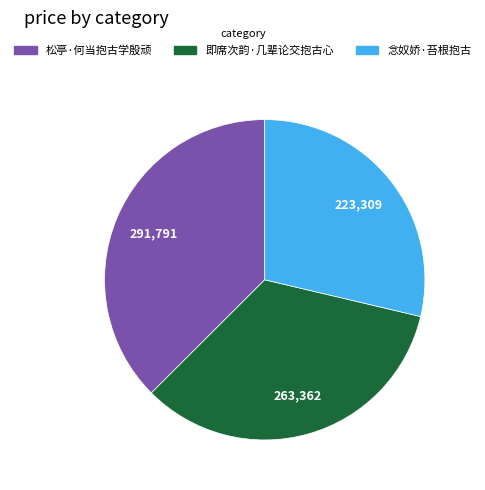

Is it true that 念奴娇·苔根抱古 is 22% of the pie?

False